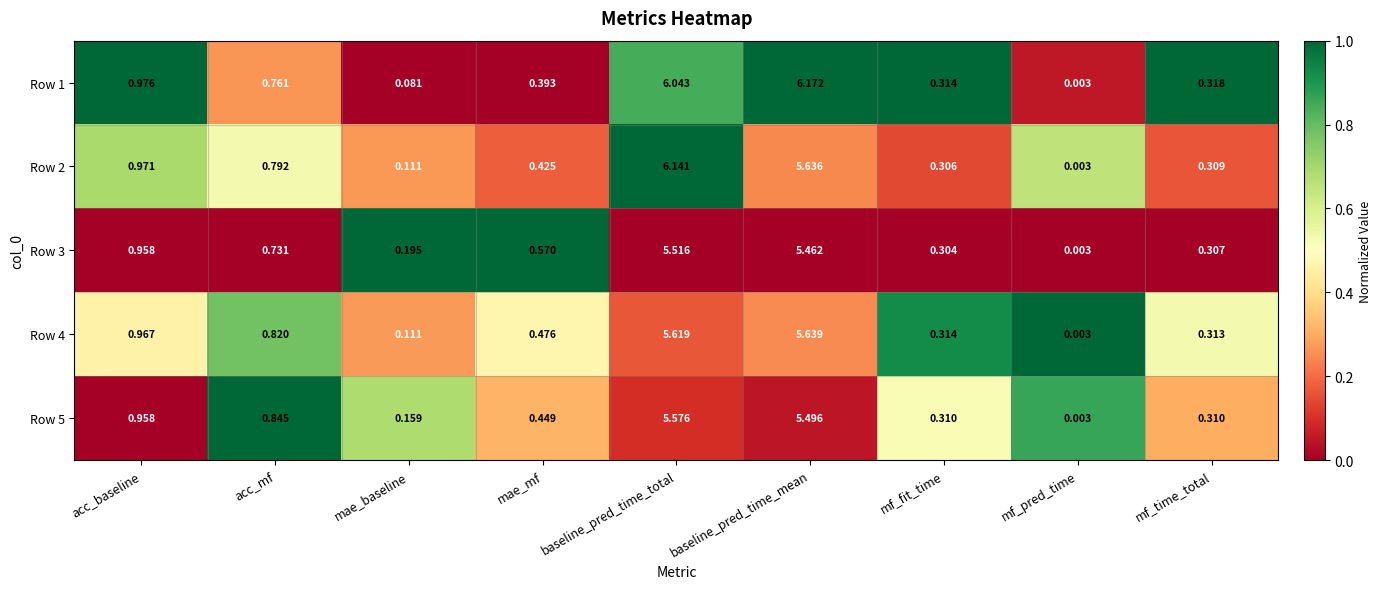

At which category is the sum across all series the highest?

baseline_pred_time_total